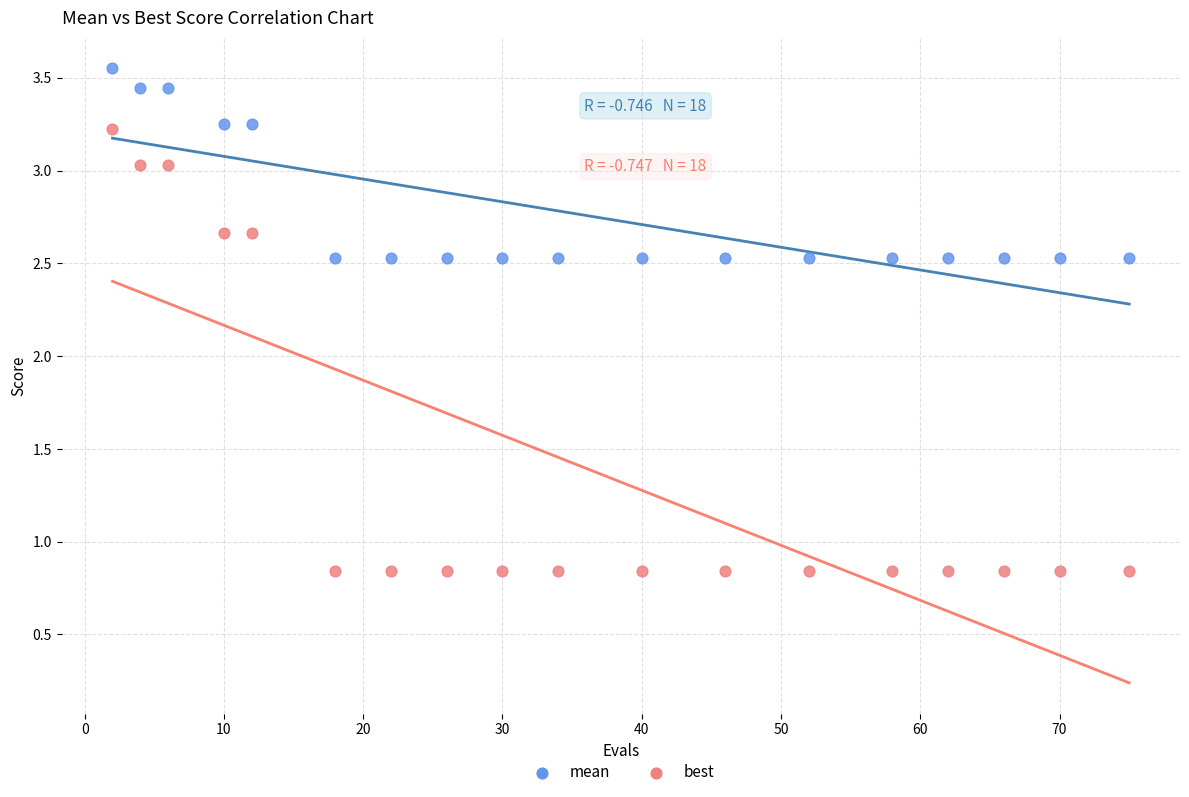

Which series has the largest Y range (max minus min)?

best